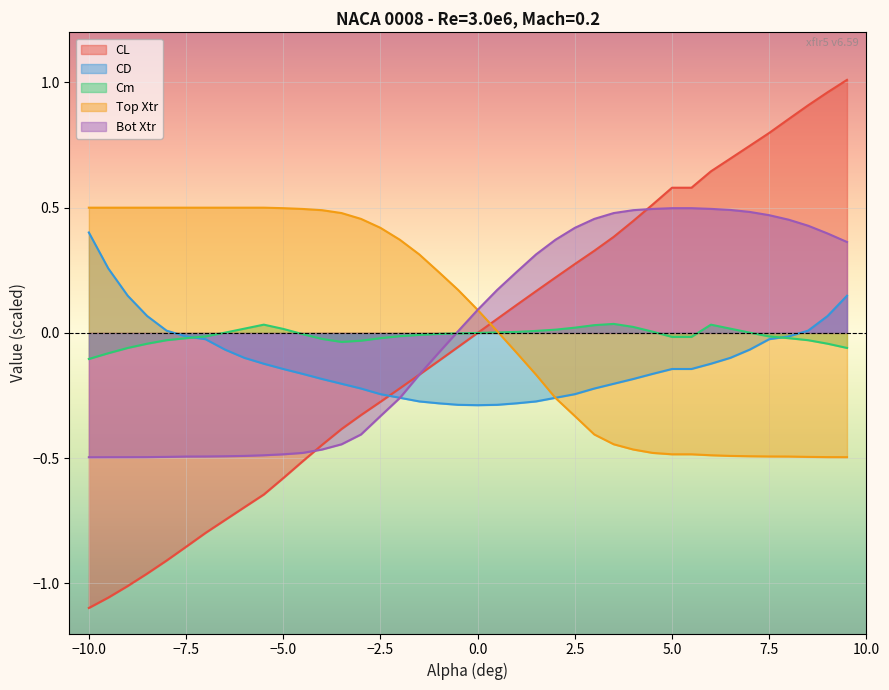

How many lines are shown in the chart?

5